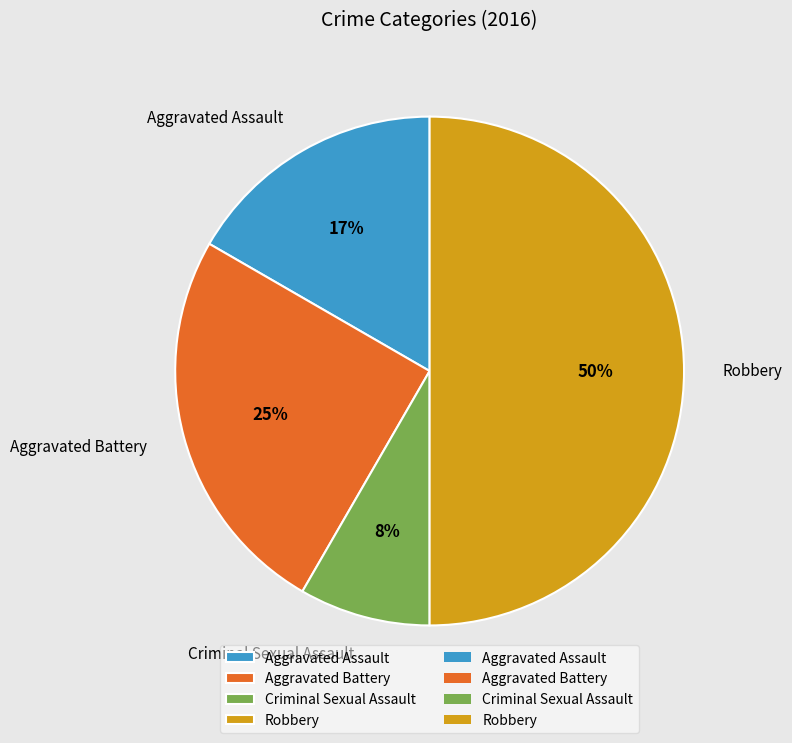

Which category has the biggest portion of the pie?

Robbery